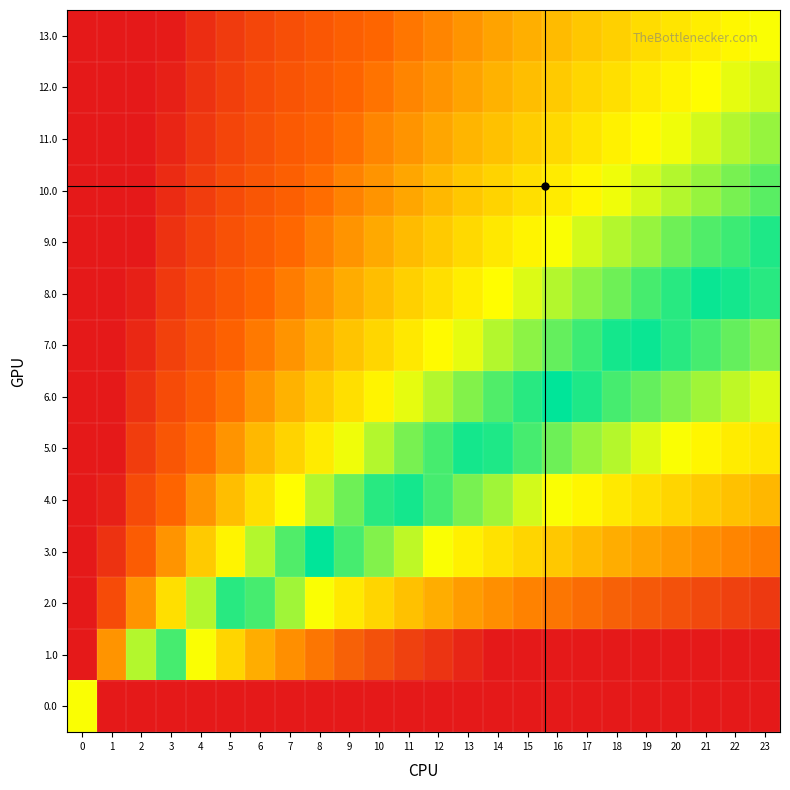

Reading left to right, list all the values displayed in this chart.

0.0: 0=0.0	1=15.4	2=16.4	3=17.0	4=17.4	5=17.7	6=18.0	7=18.2	8=18.4	9=18.6	10=18.7	11=18.9	12=19.0	13=19.1	14=19.2	15=19.3	16=19.4	17=19.5	18=19.6	19=19.7	20=19.7	21=19.8	22=19.9	23=19.9
1.0: 0=-16.2	1=-0.8	2=0.2	3=0.8	4=1.2	5=1.5	6=1.8	7=2.0	8=2.2	9=2.3	10=2.5	11=2.6	12=2.8	13=2.9	14=3.0	15=3.1	16=3.2	17=3.3	18=3.3	19=3.4	20=3.5	21=3.6	22=3.6	23=3.7
2.0: 0=-17.2	1=-1.8	2=-0.8	3=-0.2	4=0.2	5=0.5	6=0.8	7=1.0	8=1.2	9=1.3	10=1.5	11=1.6	12=1.8	13=1.9	14=2.0	15=2.1	16=2.2	17=2.3	18=2.3	19=2.4	20=2.5	21=2.6	22=2.6	23=2.7
3.0: 0=-17.8	1=-2.4	2=-1.4	3=-0.8	4=-0.4	5=-0.1	6=0.2	7=0.4	8=0.6	9=0.8	10=0.9	11=1.1	12=1.2	13=1.3	14=1.4	15=1.5	16=1.6	17=1.7	18=1.8	19=1.8	20=1.9	21=2.0	22=2.1	23=2.1
4.0: 0=-18.2	1=-2.8	2=-1.8	3=-1.2	4=-0.8	5=-0.5	6=-0.2	7=-0.0	8=0.2	9=0.3	10=0.5	11=0.6	12=0.8	13=0.9	14=1.0	15=1.1	16=1.2	17=1.3	18=1.3	19=1.4	20=1.5	21=1.6	22=1.6	23=1.7
5.0: 0=-18.6	1=-3.1	2=-2.1	3=-1.6	4=-1.1	5=-0.8	6=-0.6	7=-0.3	8=-0.1	9=0.0	10=0.2	11=0.3	12=0.4	13=0.6	14=0.7	15=0.8	16=0.9	17=0.9	18=1.0	19=1.1	20=1.2	21=1.2	22=1.3	23=1.4
6.0: 0=-18.8	1=-3.4	2=-2.4	3=-1.8	4=-1.4	5=-1.1	6=-0.8	7=-0.6	8=-0.4	9=-0.2	10=-0.1	11=0.1	12=0.2	13=0.3	14=0.4	15=0.5	16=0.6	17=0.7	18=0.8	19=0.8	20=0.9	21=1.0	22=1.1	23=1.1
7.0: 0=-19.0	1=-3.6	2=-2.6	3=-2.0	4=-1.6	5=-1.3	6=-1.0	7=-0.8	8=-0.6	9=-0.5	10=-0.3	11=-0.2	12=-0.0	13=0.1	14=0.2	15=0.3	16=0.4	17=0.5	18=0.5	19=0.6	20=0.7	21=0.8	22=0.8	23=0.9
8.0: 0=-19.2	1=-3.8	2=-2.8	3=-2.2	4=-1.8	5=-1.5	6=-1.2	7=-1.0	8=-0.8	9=-0.7	10=-0.5	11=-0.4	12=-0.2	13=-0.1	14=-0.0	15=0.1	16=0.2	17=0.3	18=0.3	19=0.4	20=0.5	21=0.6	22=0.6	23=0.7
9.0: 0=-19.4	1=-4.0	2=-3.0	3=-2.4	4=-2.0	5=-1.7	6=-1.4	7=-1.2	8=-1.0	9=-0.8	10=-0.7	11=-0.5	12=-0.4	13=-0.3	14=-0.2	15=-0.1	16=0.0	17=0.1	18=0.2	19=0.3	20=0.3	21=0.4	22=0.5	23=0.5
10.0: 0=-19.6	1=-4.1	2=-3.1	3=-2.6	4=-2.1	5=-1.8	6=-1.6	7=-1.3	8=-1.1	9=-1.0	10=-0.8	11=-0.7	12=-0.6	13=-0.4	14=-0.3	15=-0.2	16=-0.1	17=-0.1	18=0.0	19=0.1	20=0.2	21=0.2	22=0.3	23=0.4
11.0: 0=-19.7	1=-4.3	2=-3.3	3=-2.7	4=-2.3	5=-2.0	6=-1.7	7=-1.5	8=-1.3	9=-1.1	10=-1.0	11=-0.8	12=-0.7	13=-0.6	14=-0.5	15=-0.4	16=-0.3	17=-0.2	18=-0.1	19=-0.0	20=0.0	21=0.1	22=0.2	23=0.2
12.0: 0=-19.8	1=-4.4	2=-3.4	3=-2.8	4=-2.4	5=-2.1	6=-1.8	7=-1.6	8=-1.4	9=-1.2	10=-1.1	11=-0.9	12=-0.8	13=-0.7	14=-0.6	15=-0.5	16=-0.4	17=-0.3	18=-0.2	19=-0.2	20=-0.1	21=-0.0	22=0.1	23=0.1
13.0: 0=-19.9	1=-4.5	2=-3.5	3=-2.9	4=-2.5	5=-2.2	6=-1.9	7=-1.7	8=-1.5	9=-1.4	10=-1.2	11=-1.1	12=-0.9	13=-0.8	14=-0.7	15=-0.6	16=-0.5	17=-0.4	18=-0.4	19=-0.3	20=-0.2	21=-0.1	22=-0.1	23=0.0